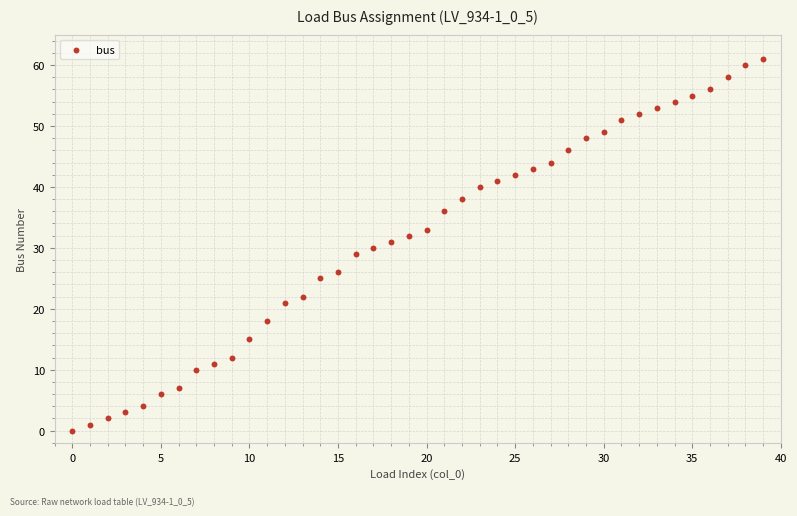

What is the range of Y values (max minus min)?

61